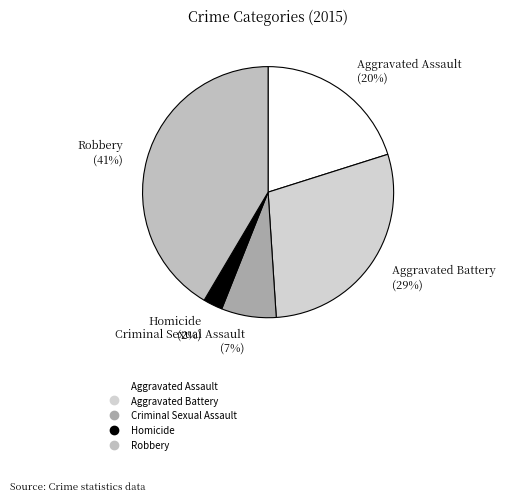

To the nearest percent, what is the average slice percentage?

20%